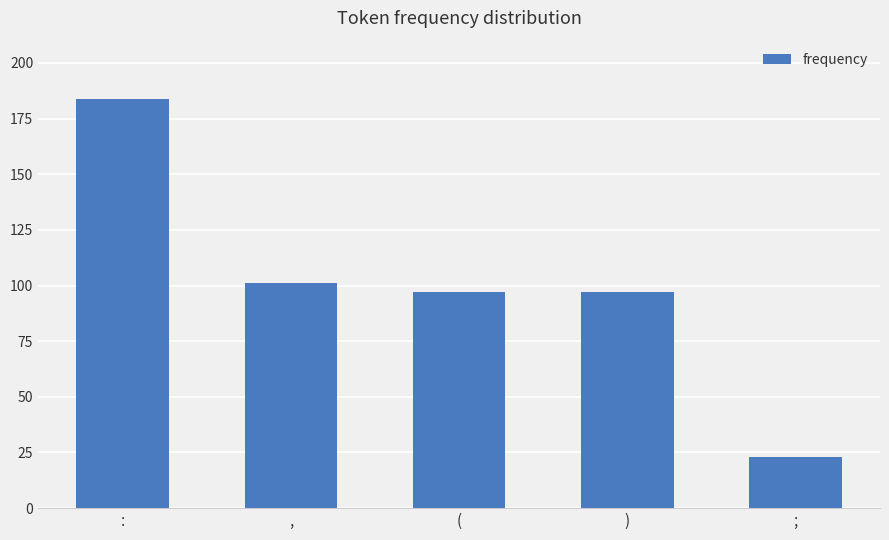

What is the sum of the values at ( and ;?

120